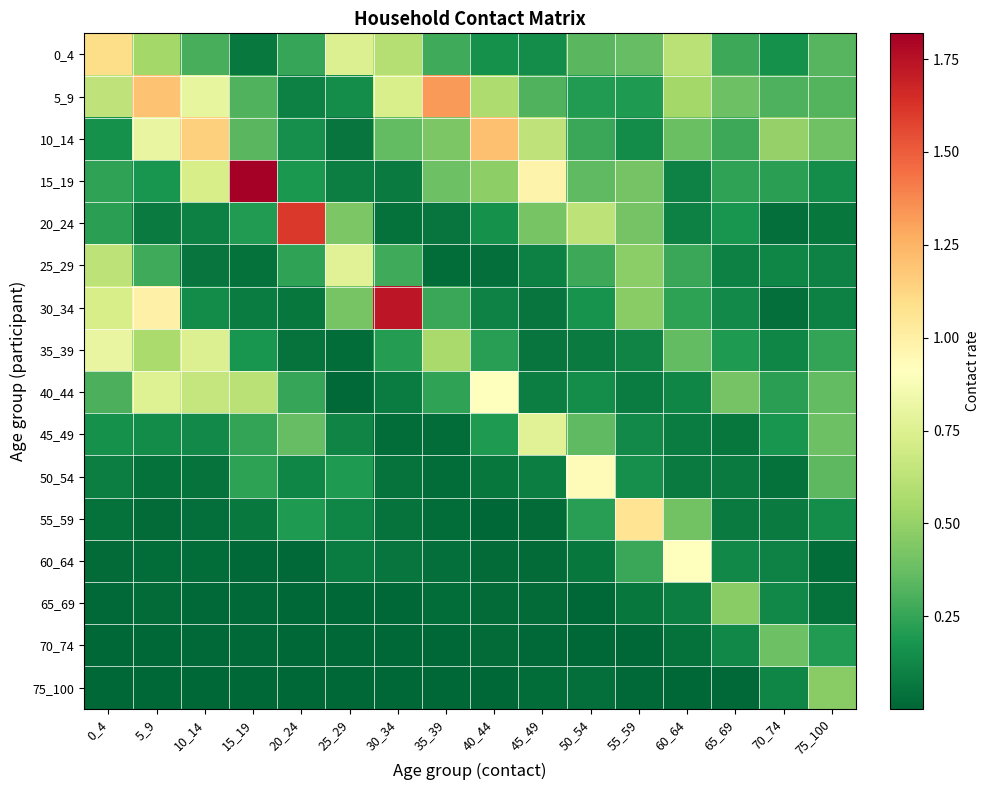

What is the difference between the highest and lowest values at 50_54?

0.9